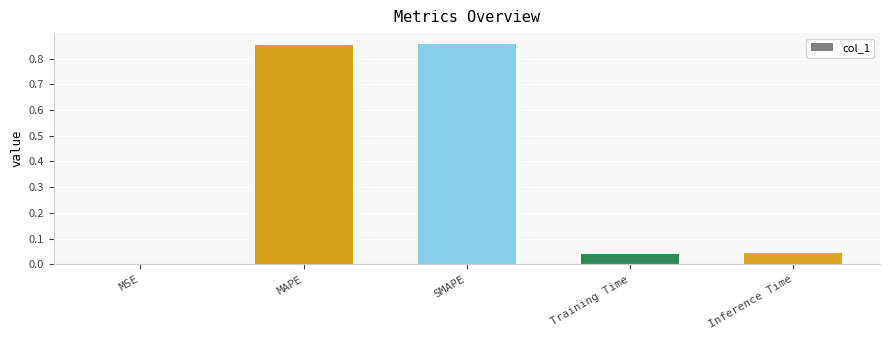

Is it true that the value at Inference Time is 0.1?

False